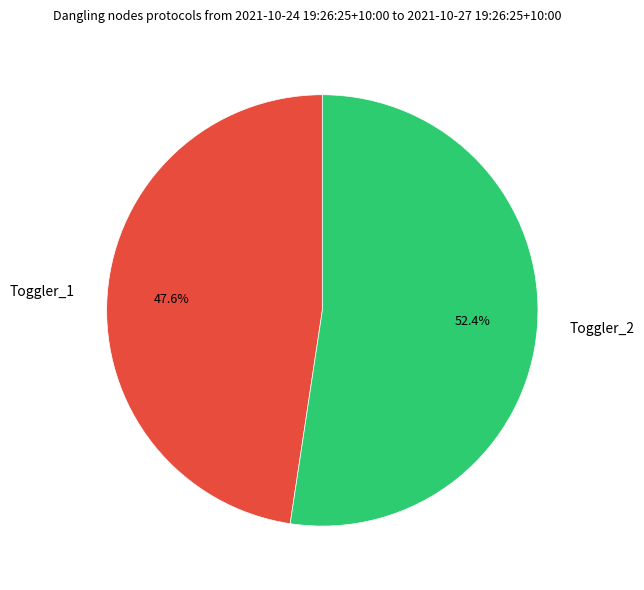

What percentage is the Toggler_1 slice, to the nearest percent?

48%